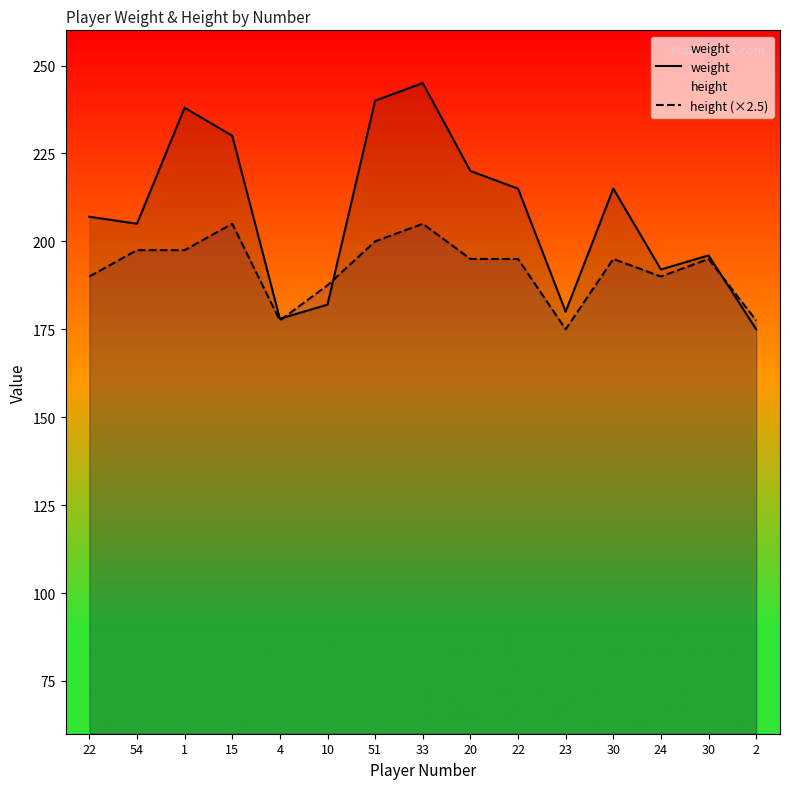

What is the value of the height (×2.5) point at the 1st from the left?

190.0